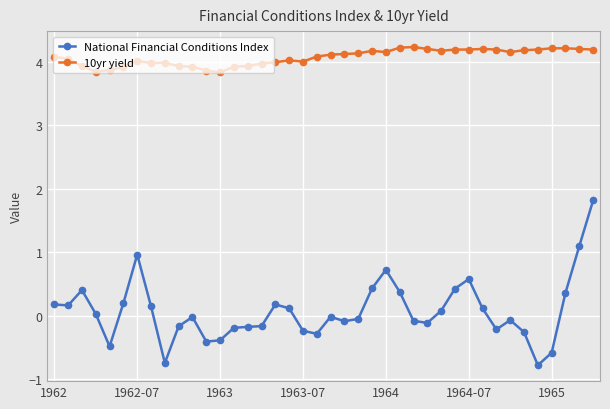

What is the value of the National Financial Conditions Index point at the 23rd from the left?

-0.1